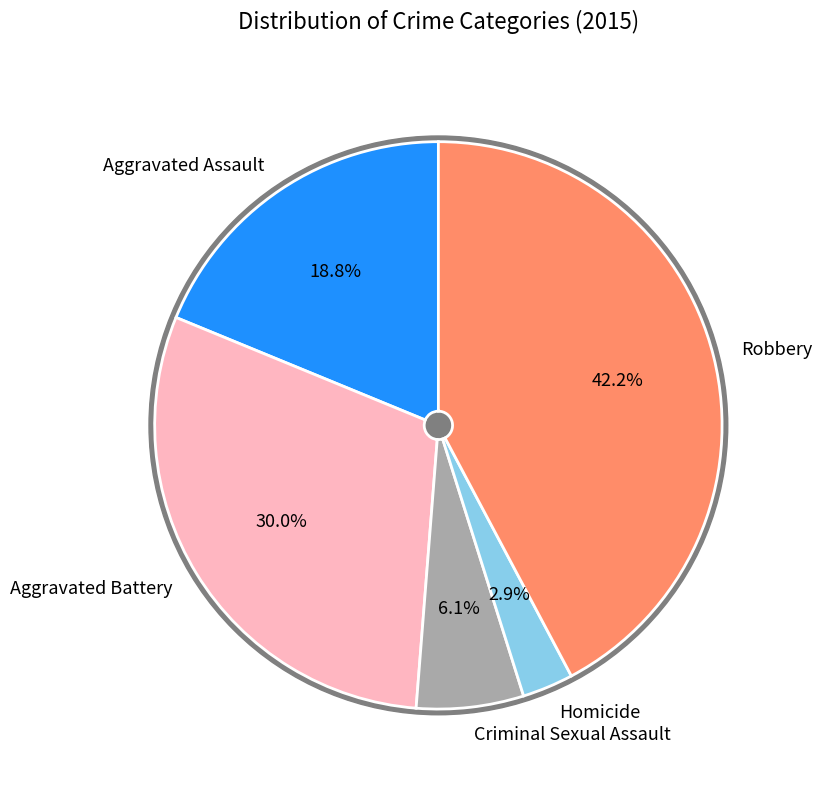

Which slice is the largest?

Robbery